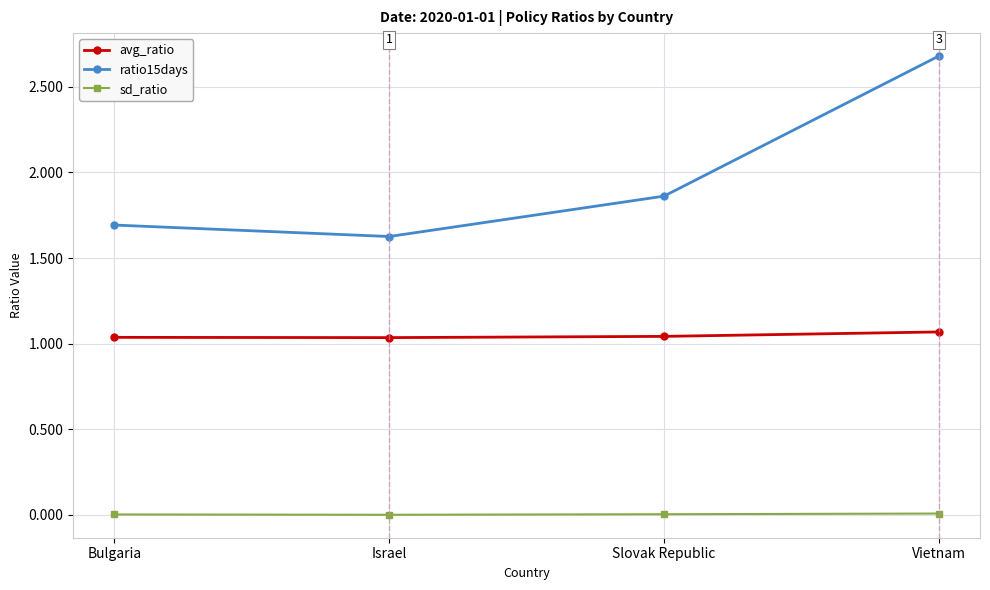

True or false: sd_ratio and avg_ratio intersect in this chart.

False